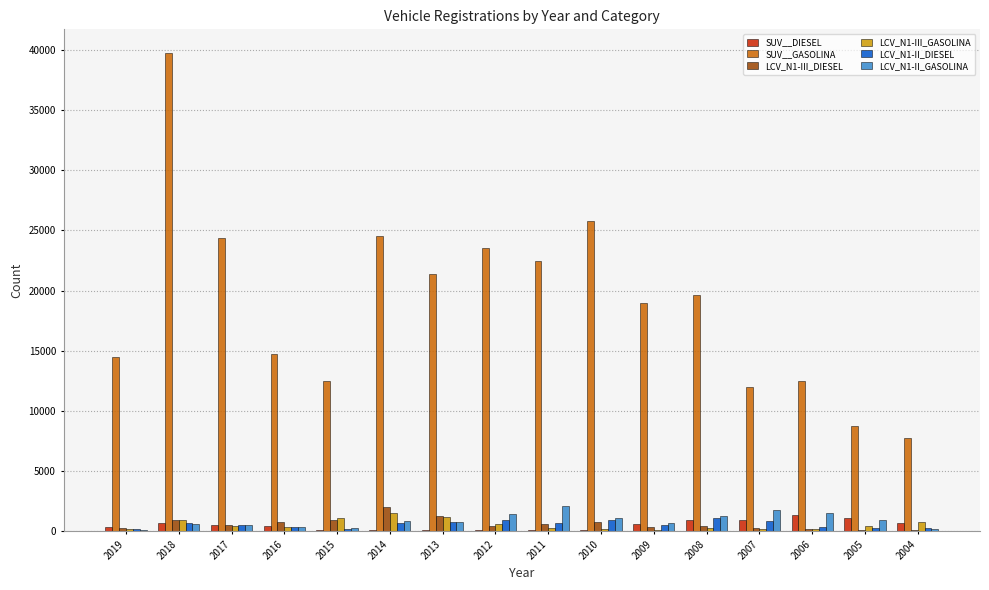

What is the greatest value displayed?

39723